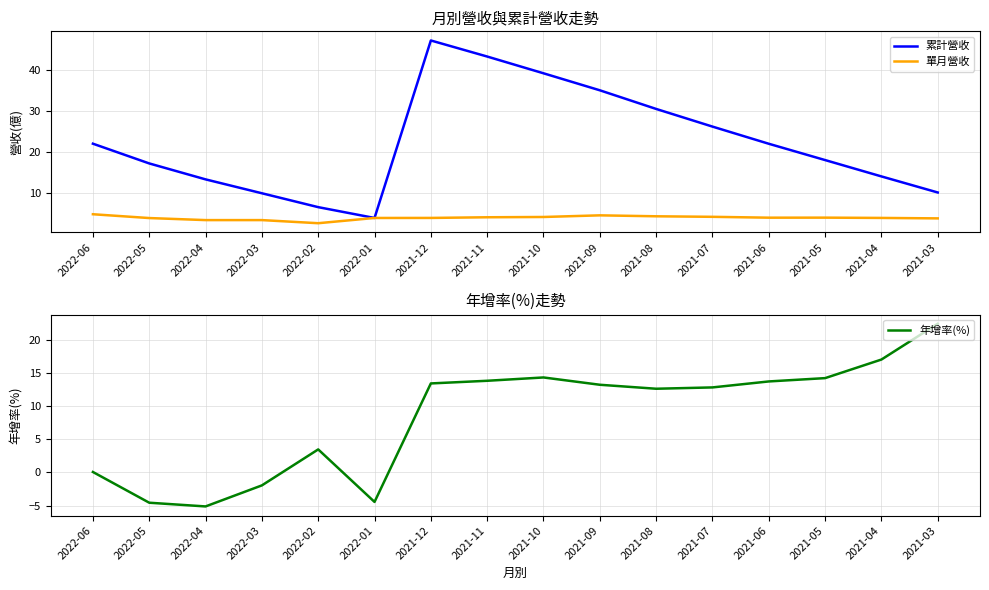

What is the maximum value shown in the chart?

47.2